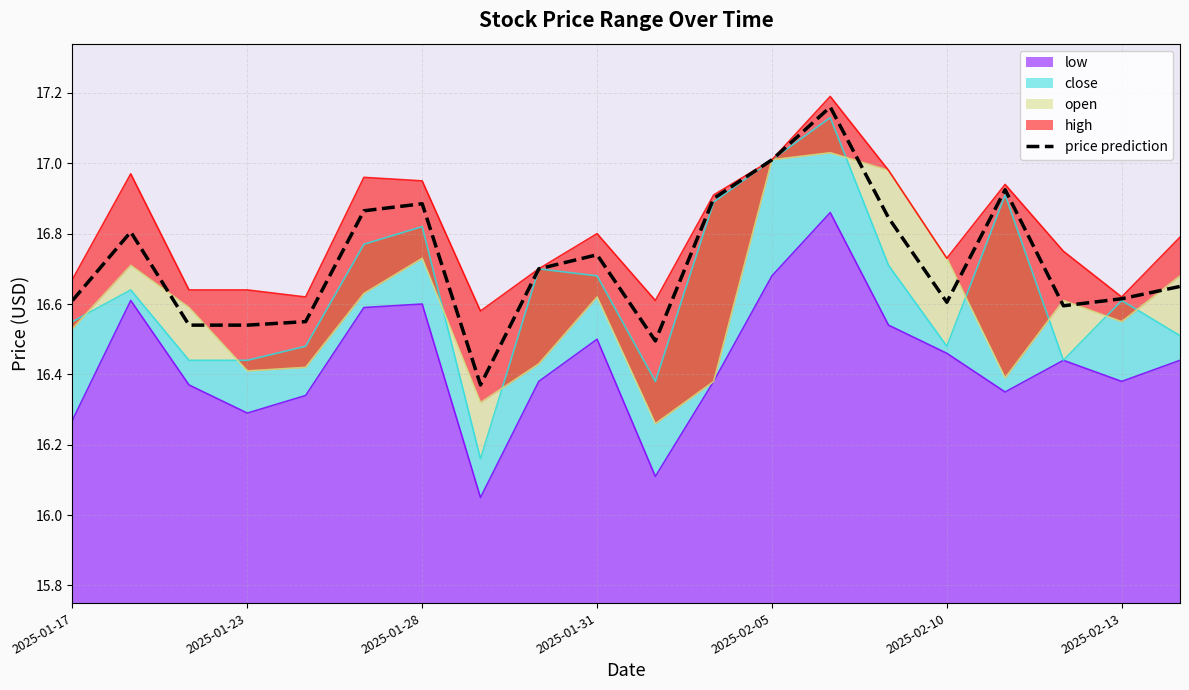

True or false: the data shows 16.6 at 2025-02-13.

True